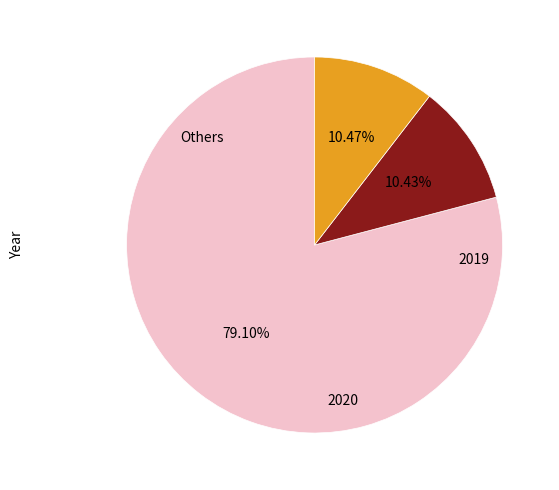

Is there a majority slice in this chart?

Yes